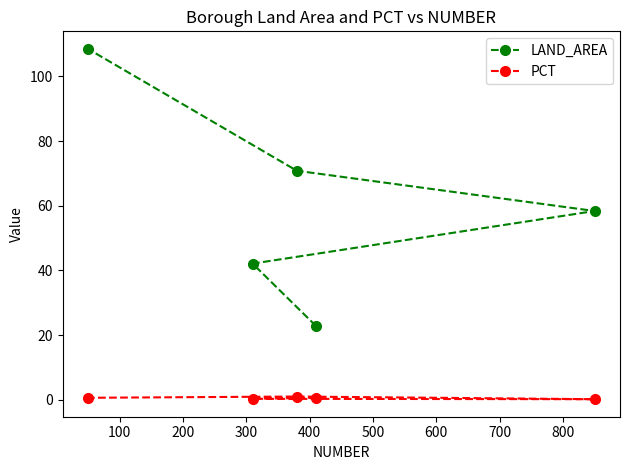

True or false: PCT and LAND_AREA cross at least once.

False